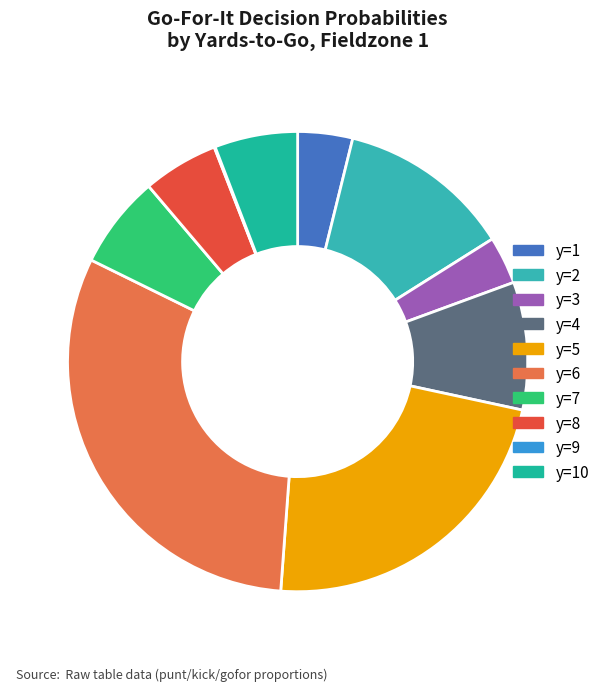

How many segments does this pie chart have?

10